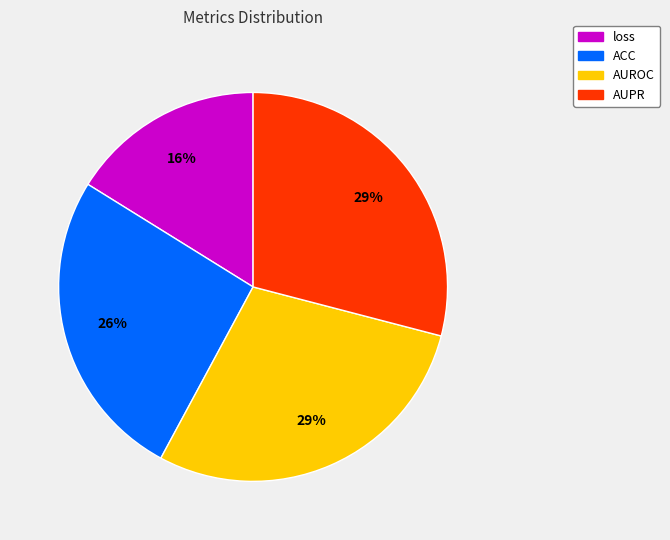

Is there a majority slice in this chart?

No